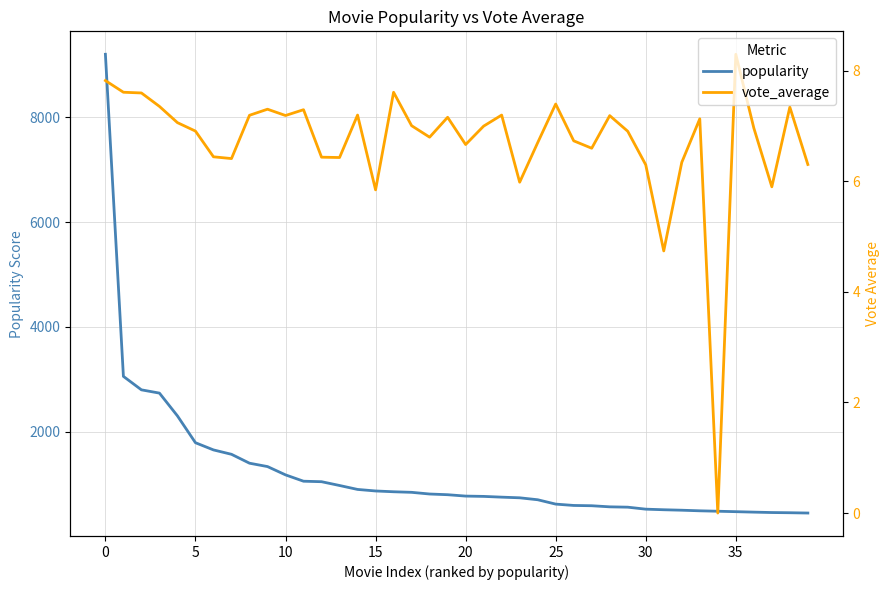

What are all the series names shown in the legend?

popularity, vote_average